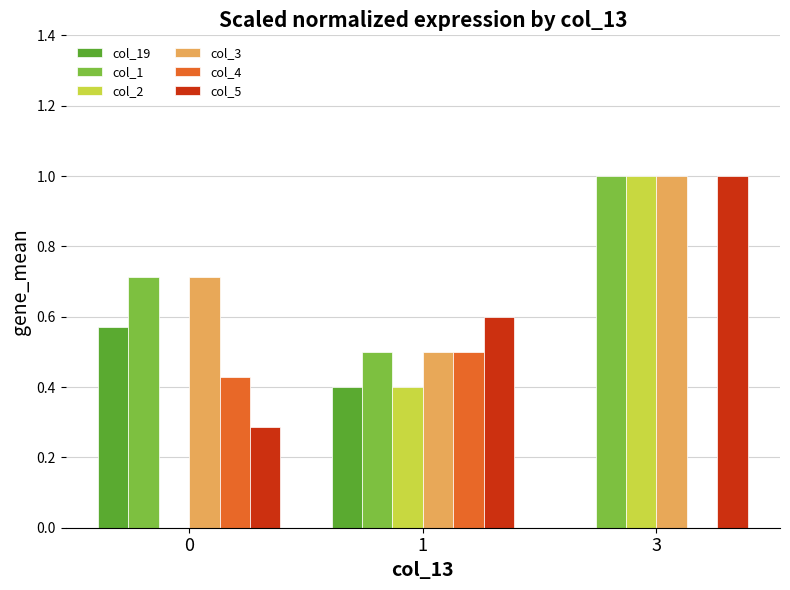

What is the sum of all col_19 values?

1.0